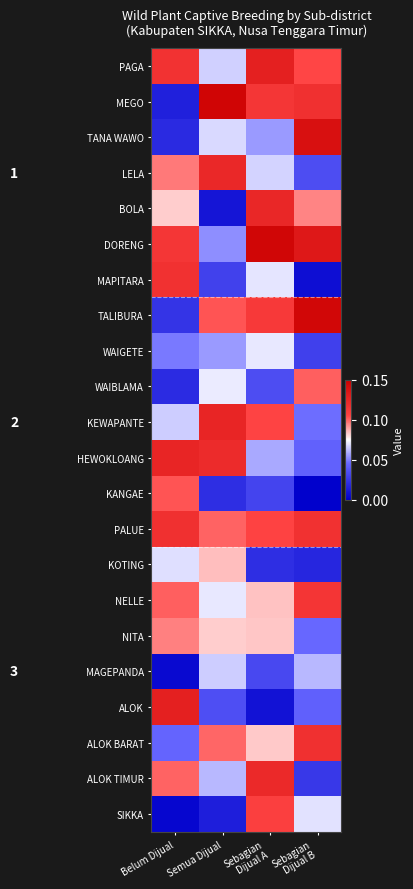

Reading left to right, transcribe all the data shown in this chart.

PAGA: Belum Dijual=0.1	Semua Dijual=0.1	Sebagian
Dijual A=0.1	Sebagian
Dijual B=0.1
MEGO: Belum Dijual=0.0	Semua Dijual=0.1	Sebagian
Dijual A=0.1	Sebagian
Dijual B=0.1
TANA WAWO: Belum Dijual=0.0	Semua Dijual=0.1	Sebagian
Dijual A=0.1	Sebagian
Dijual B=0.1
LELA: Belum Dijual=0.1	Semua Dijual=0.1	Sebagian
Dijual A=0.1	Sebagian
Dijual B=0.0
BOLA: Belum Dijual=0.1	Semua Dijual=0.0	Sebagian
Dijual A=0.1	Sebagian
Dijual B=0.1
DORENG: Belum Dijual=0.1	Semua Dijual=0.1	Sebagian
Dijual A=0.1	Sebagian
Dijual B=0.1
MAPITARA: Belum Dijual=0.1	Semua Dijual=0.0	Sebagian
Dijual A=0.1	Sebagian
Dijual B=0.0
TALIBURA: Belum Dijual=0.0	Semua Dijual=0.1	Sebagian
Dijual A=0.1	Sebagian
Dijual B=0.1
WAIGETE: Belum Dijual=0.0	Semua Dijual=0.1	Sebagian
Dijual A=0.1	Sebagian
Dijual B=0.0
WAIBLAMA: Belum Dijual=0.0	Semua Dijual=0.1	Sebagian
Dijual A=0.0	Sebagian
Dijual B=0.1
KEWAPANTE: Belum Dijual=0.1	Semua Dijual=0.1	Sebagian
Dijual A=0.1	Sebagian
Dijual B=0.0
HEWOKLOANG: Belum Dijual=0.1	Semua Dijual=0.1	Sebagian
Dijual A=0.1	Sebagian
Dijual B=0.0
KANGAE: Belum Dijual=0.1	Semua Dijual=0.0	Sebagian
Dijual A=0.0	Sebagian
Dijual B=0.0
PALUE: Belum Dijual=0.1	Semua Dijual=0.1	Sebagian
Dijual A=0.1	Sebagian
Dijual B=0.1
KOTING: Belum Dijual=0.1	Semua Dijual=0.1	Sebagian
Dijual A=0.0	Sebagian
Dijual B=0.0
NELLE: Belum Dijual=0.1	Semua Dijual=0.1	Sebagian
Dijual A=0.1	Sebagian
Dijual B=0.1
NITA: Belum Dijual=0.1	Semua Dijual=0.1	Sebagian
Dijual A=0.1	Sebagian
Dijual B=0.0
MAGEPANDA: Belum Dijual=0.0	Semua Dijual=0.1	Sebagian
Dijual A=0.0	Sebagian
Dijual B=0.1
ALOK: Belum Dijual=0.1	Semua Dijual=0.0	Sebagian
Dijual A=0.0	Sebagian
Dijual B=0.0
ALOK BARAT: Belum Dijual=0.0	Semua Dijual=0.1	Sebagian
Dijual A=0.1	Sebagian
Dijual B=0.1
ALOK TIMUR: Belum Dijual=0.1	Semua Dijual=0.1	Sebagian
Dijual A=0.1	Sebagian
Dijual B=0.0
SIKKA: Belum Dijual=0.0	Semua Dijual=0.0	Sebagian
Dijual A=0.1	Sebagian
Dijual B=0.1